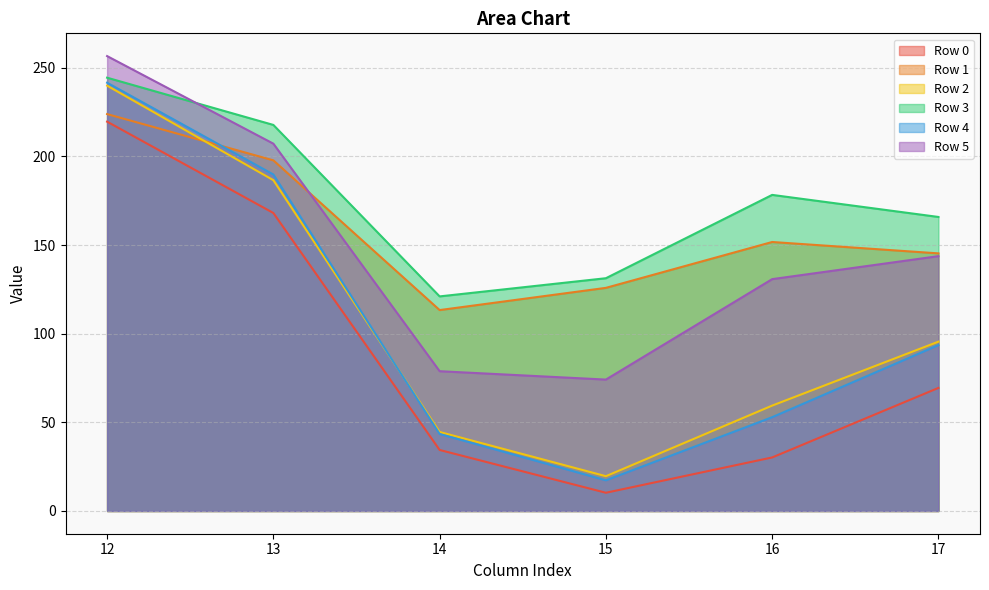

How many intersections are there between Row 1 and Row 4?

1